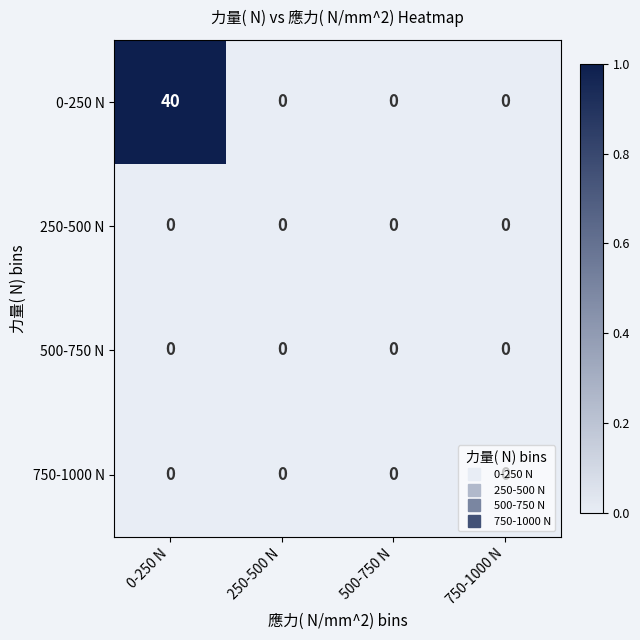

The 0-250 N series shows 0 at 750-1000 N. True or false?

True